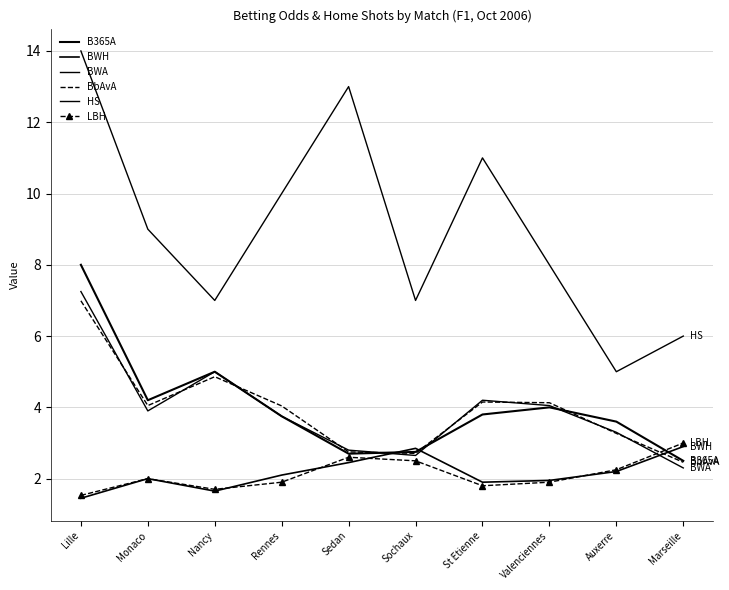

What value does the B365A series have at Marseille?

2.5